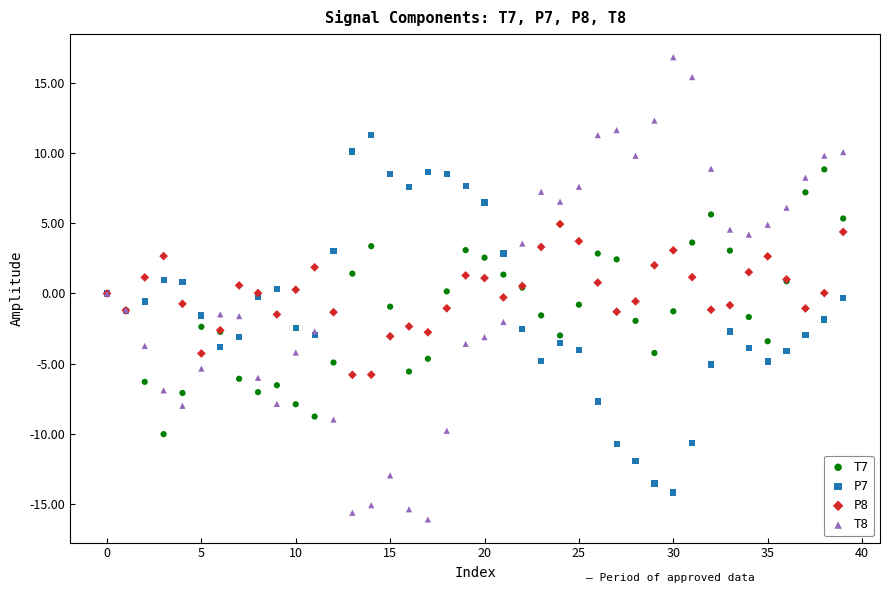

What are all the series names shown in the legend?

T7, P7, P8, T8